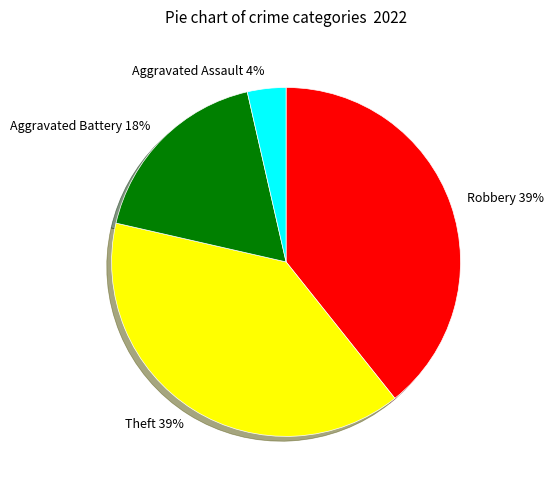

To the nearest percent, what is the difference between the Aggravated Battery and Robbery slice percentages?

21%